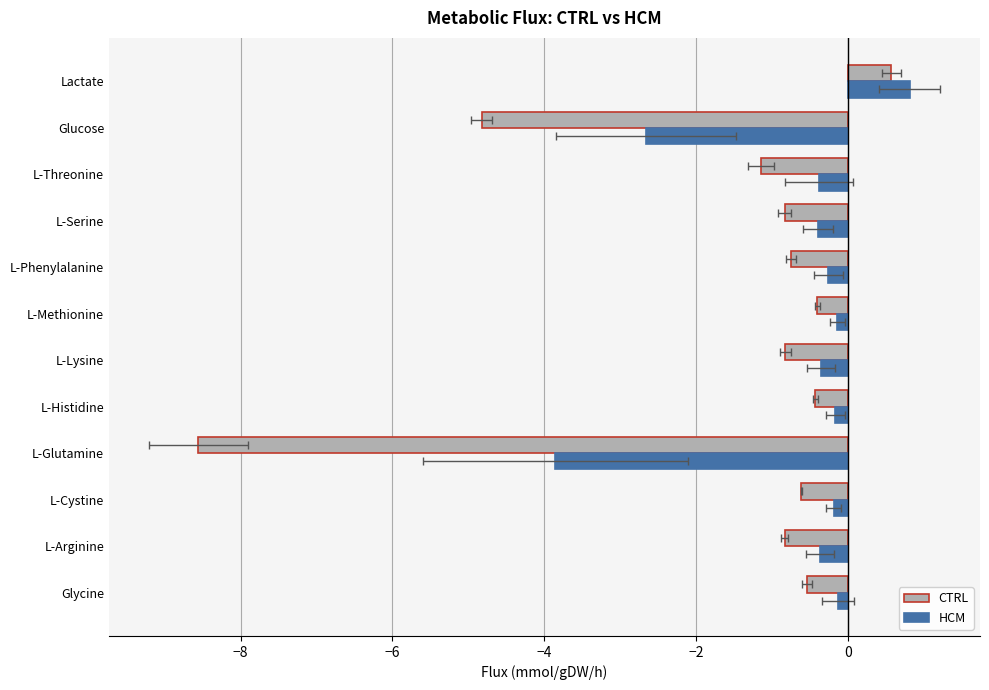

At how many categories does at least one series exceed -5?

12